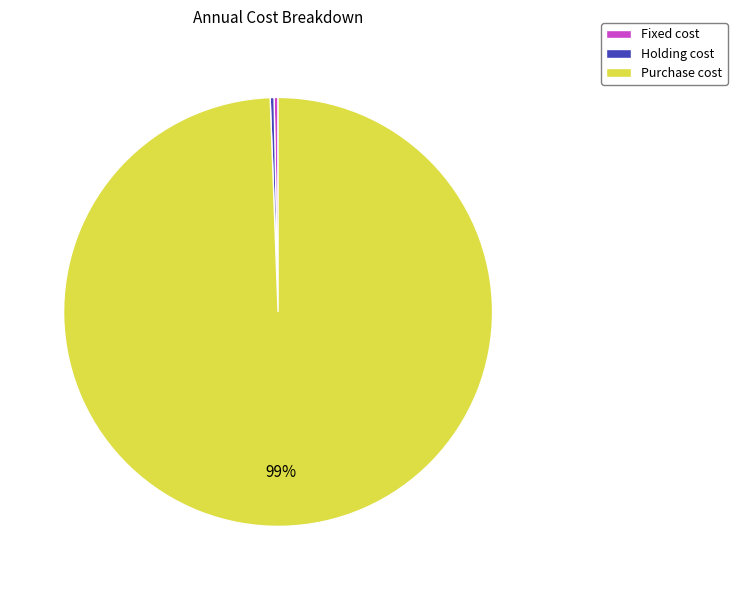

To the nearest percent, what is the combined percentage of Holding cost and Purchase cost?

100%